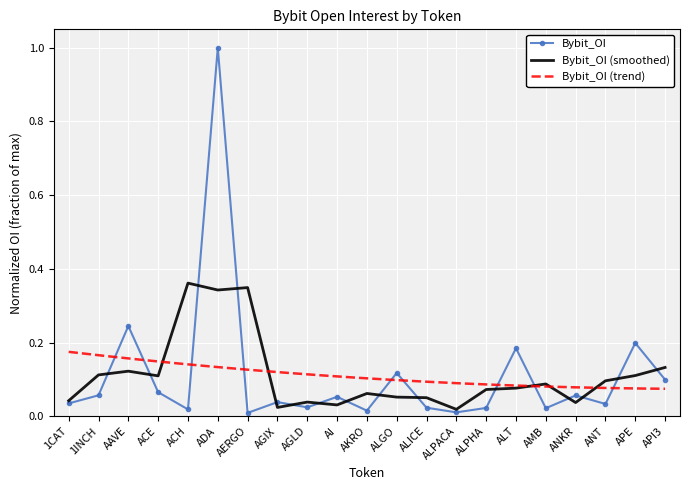

What is the maximum value for Bybit_OI?

1.0